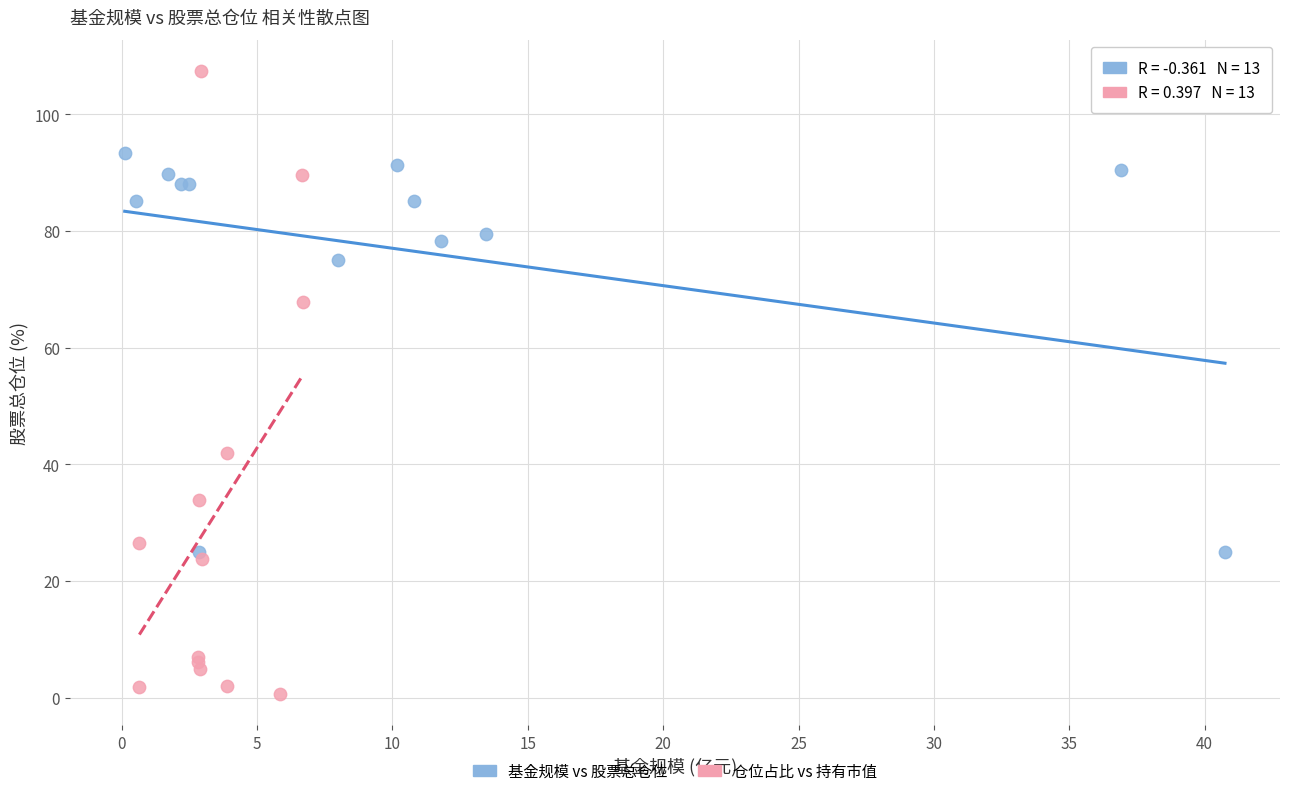

Which series reaches the maximum Y coordinate?

仓位占比 vs 持有市值